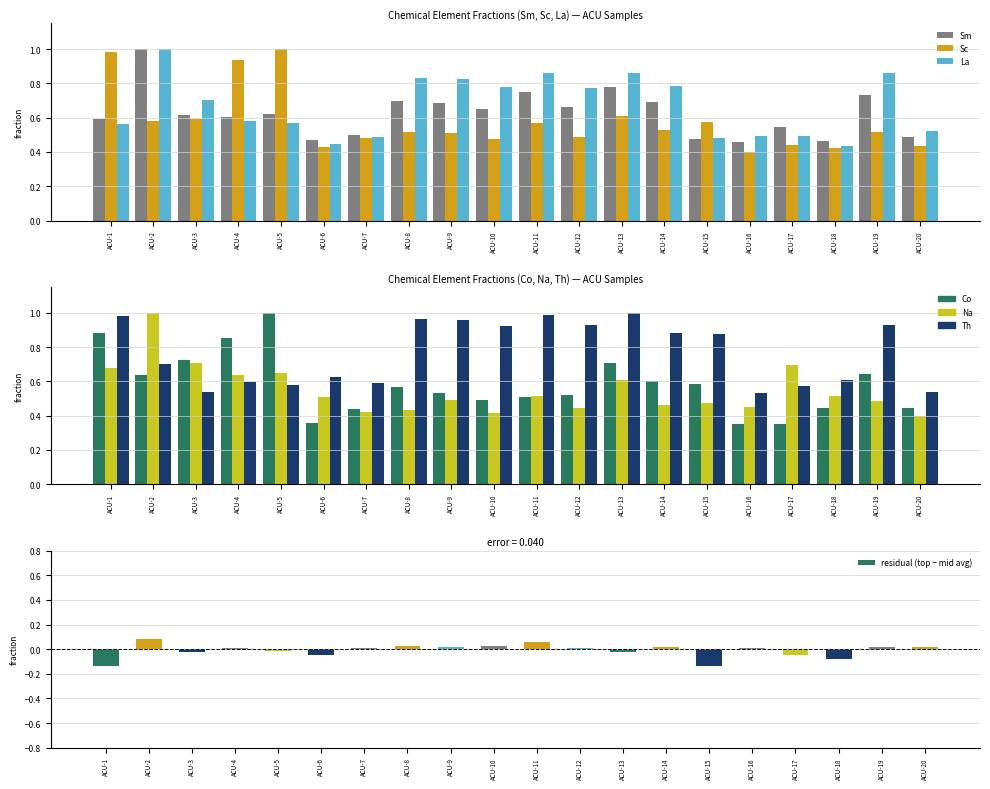

Between ACU-12 and ACU-20, which series saw the biggest shift?

Th